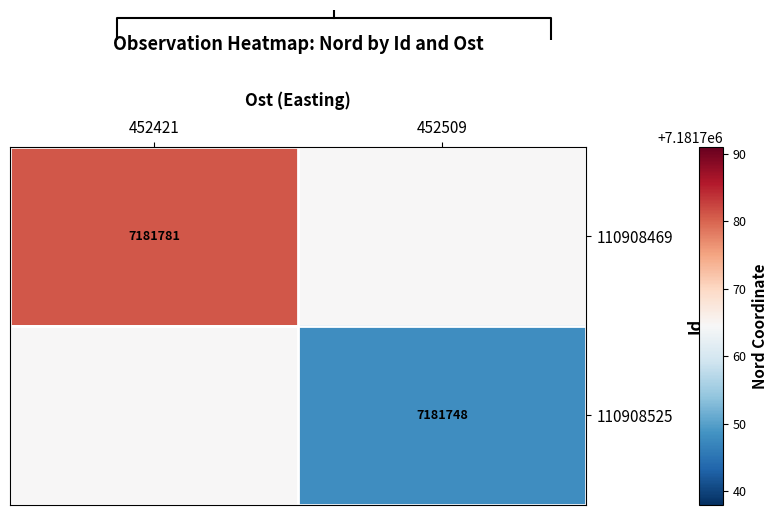

The value of 110908469 at 452421 is 1820061.2. True or false?

False